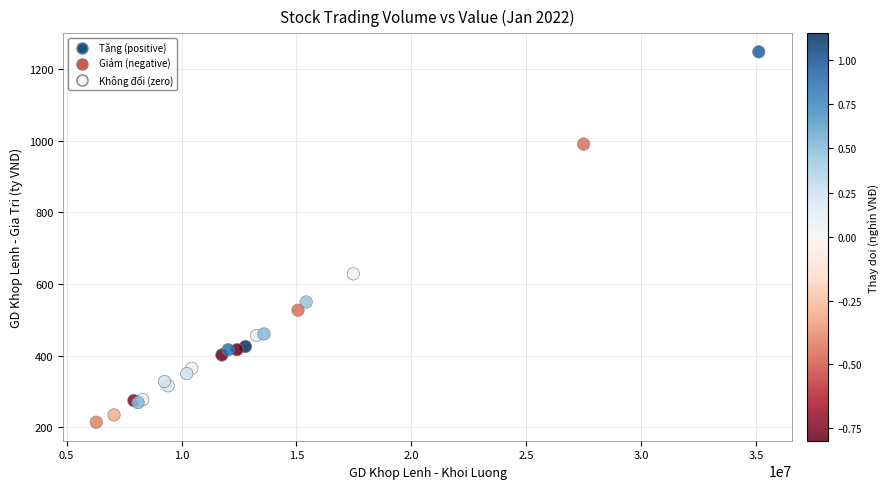

What Y value in the scatter plot is closest to 730?

628.2